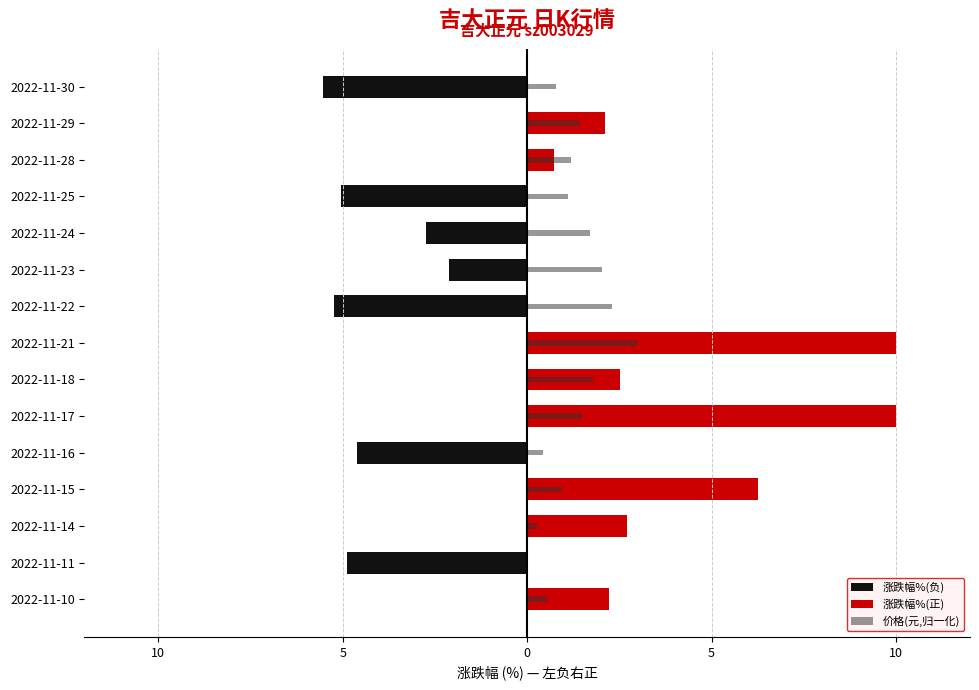

Which has a higher value, 2022-11-10 or 2022-11-18?

2022-11-10